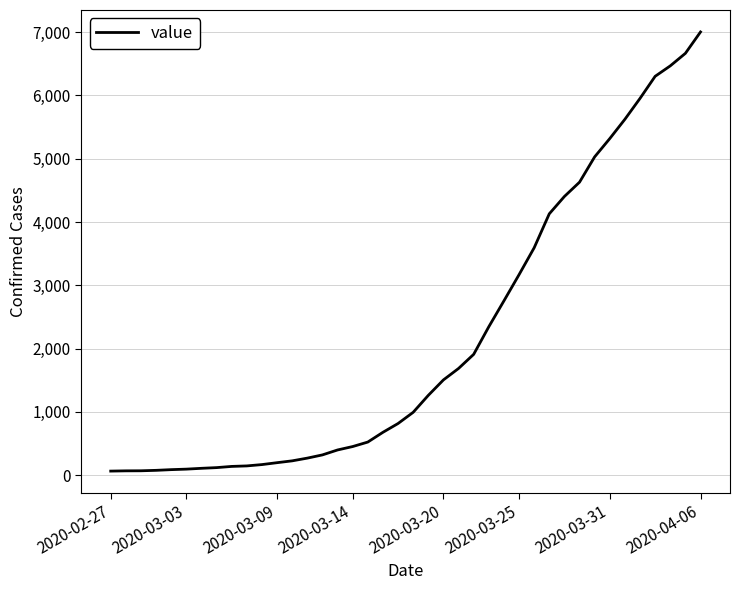

What is the maximum value shown in the chart?

7004